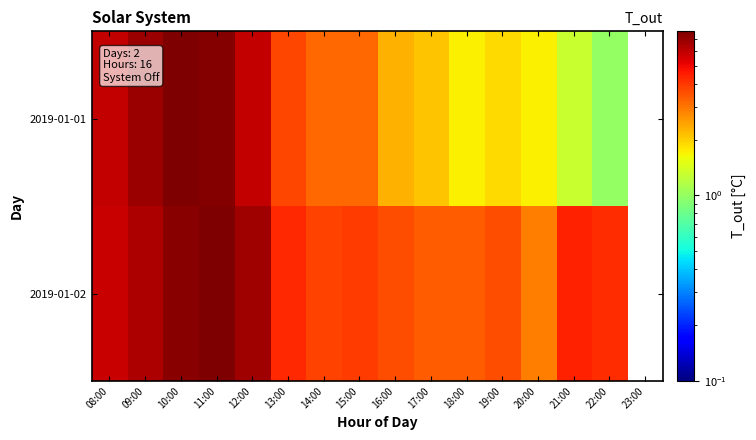

List the series in order of their peak value, highest first.

2019-01-01, 2019-01-02